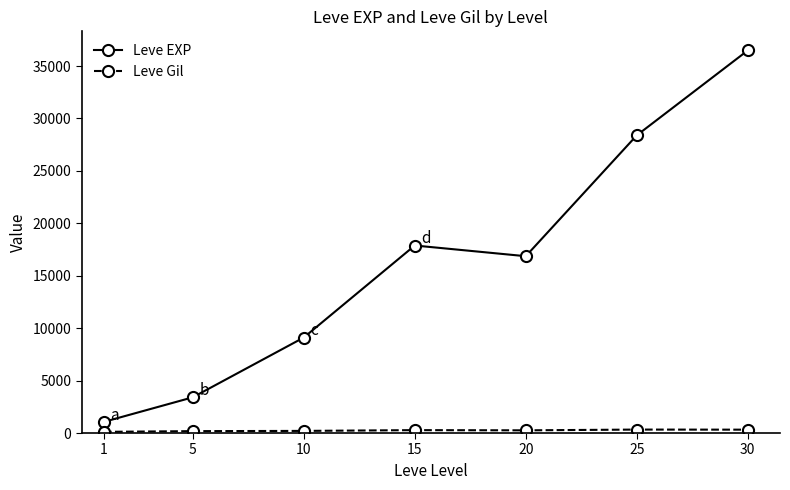

Which series has the largest total across all categories?

Leve EXP